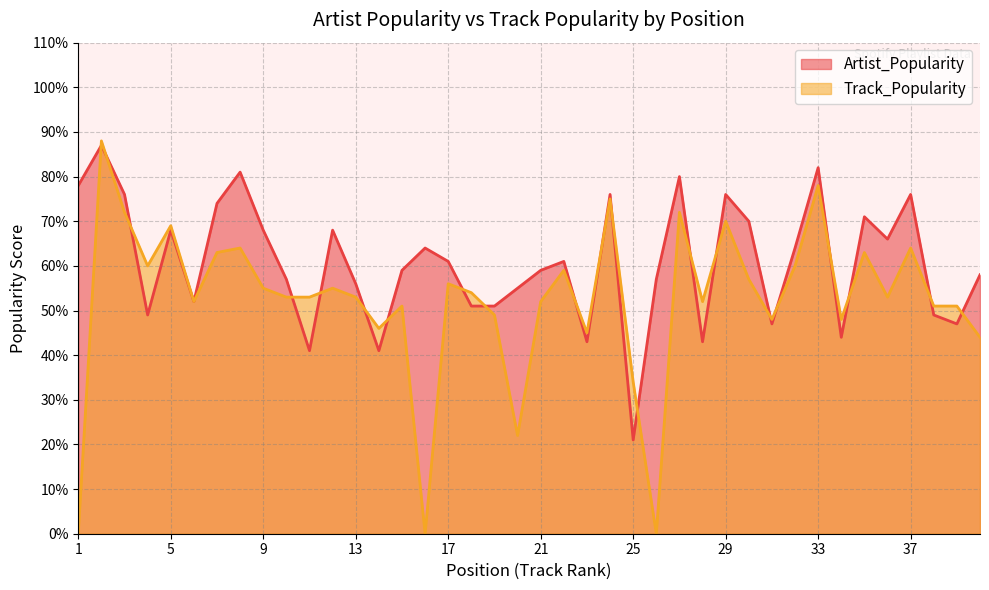

At which category does Artist_Popularity reach its first local peak?

2